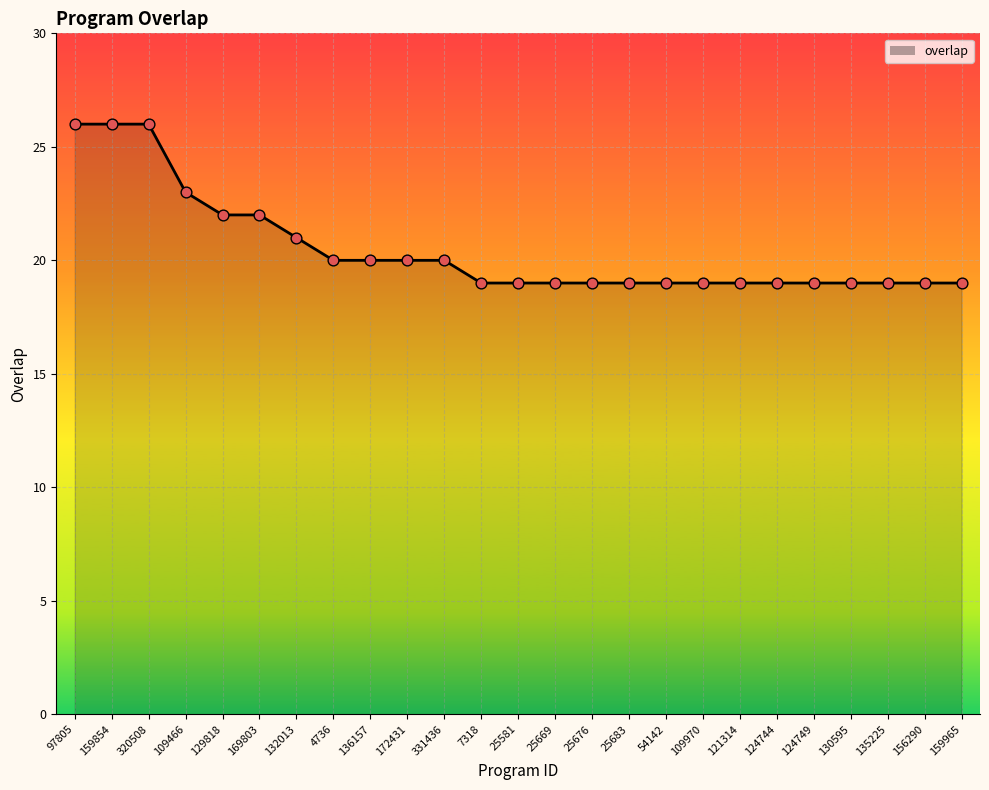

What is the ratio of the value at 25676 to the value at 156290?

1.0